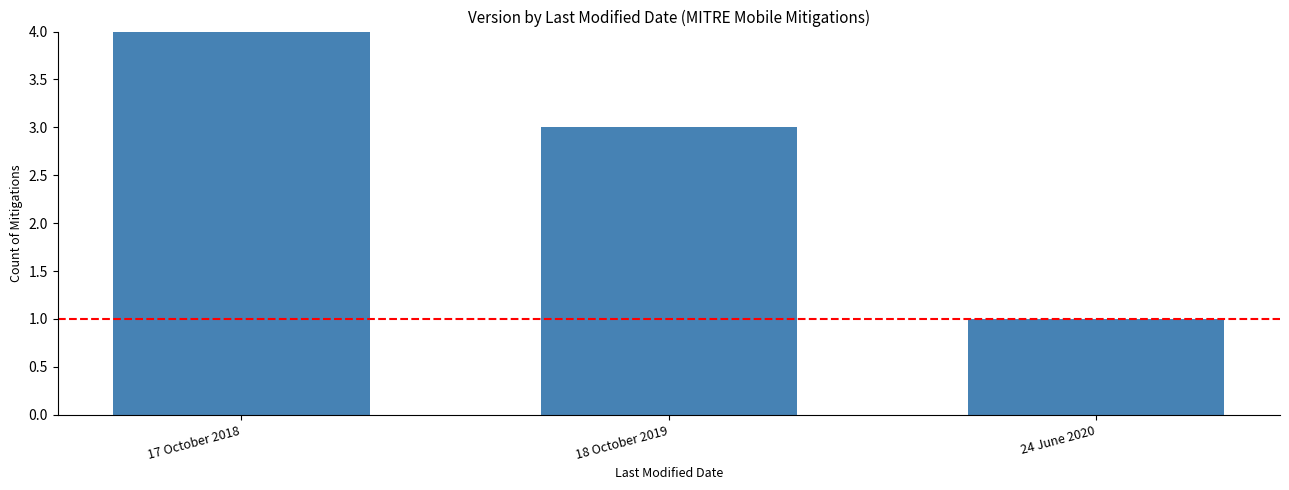

What is the label of the 1st bar from the right?

24 June 2020